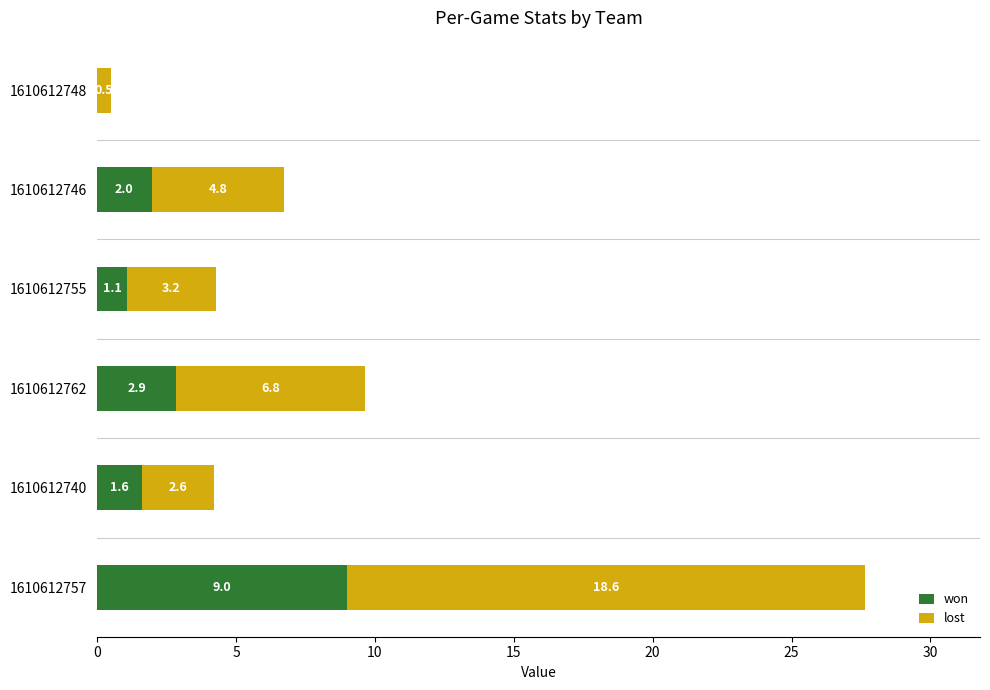

The won series shows 0.0 at 1610612748. True or false?

True